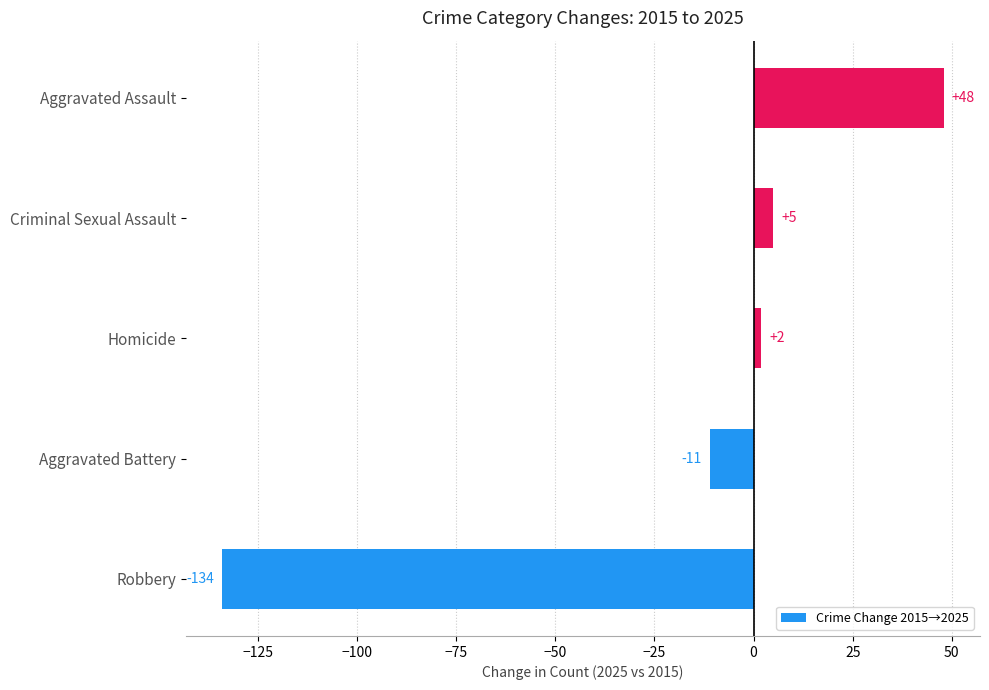

At which label is the value closest to -43?

Aggravated Battery